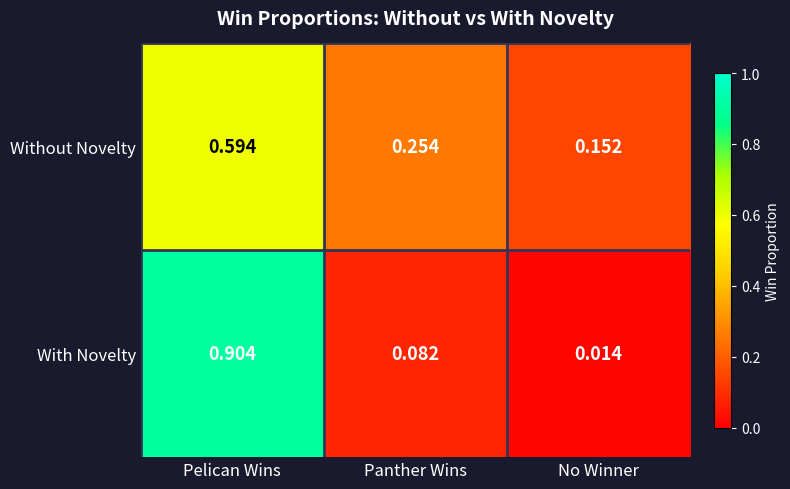

At which category is the sum across all series the highest?

Pelican Wins